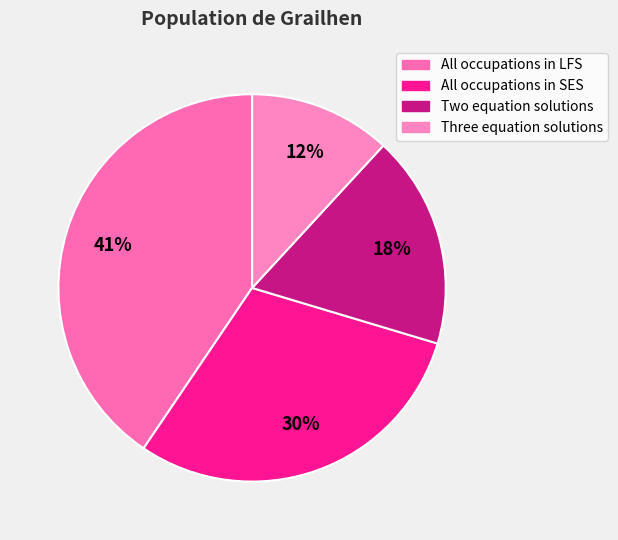

How many slices are in this pie chart?

4